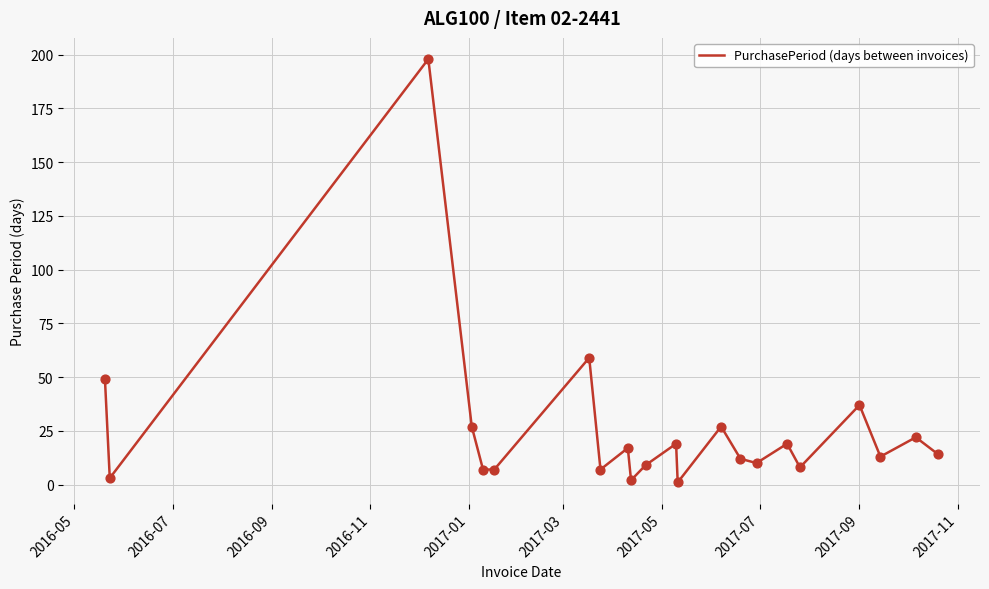

How many lines are shown in the chart?

1